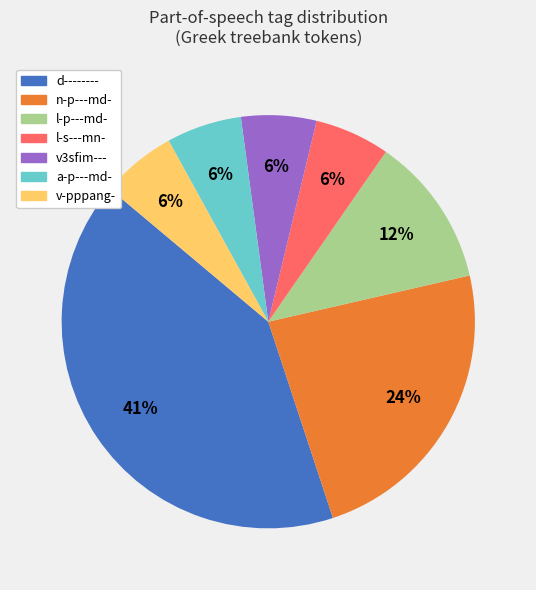

What is the ratio of the value at v3sfim--- to the value at a-p---md-?

1.0